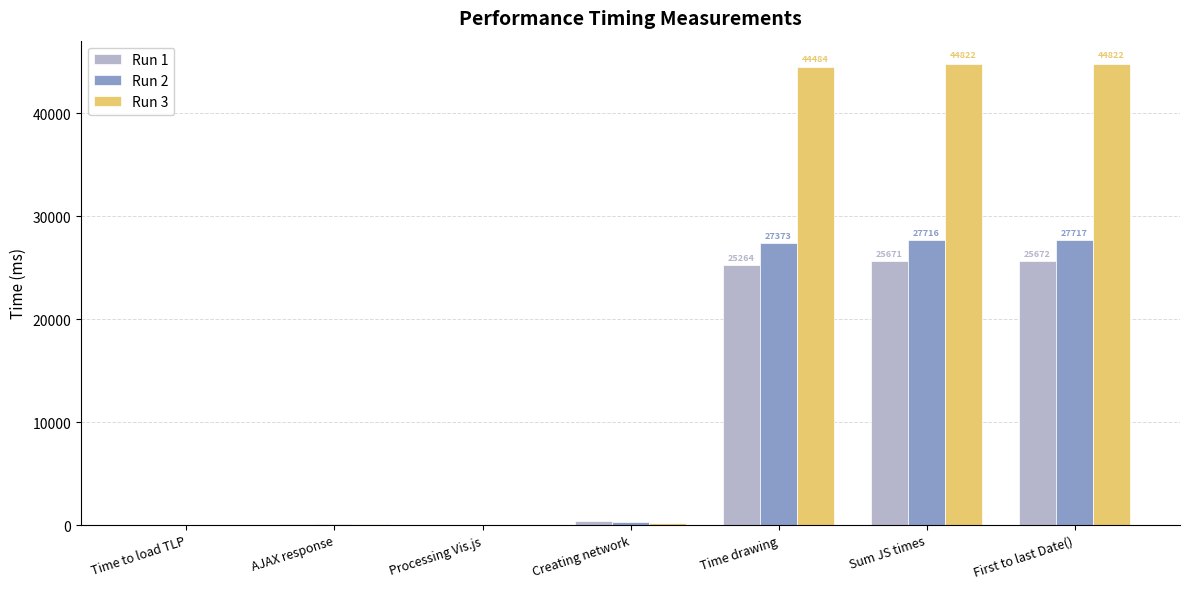

Which series changed the most between Time to load TLP and First to last Date()?

Run 3